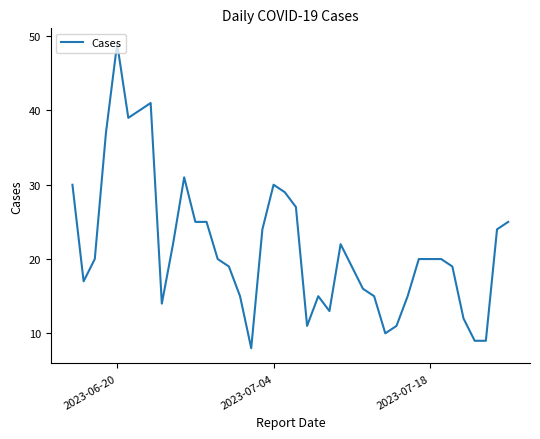

What is the greatest value displayed?

49